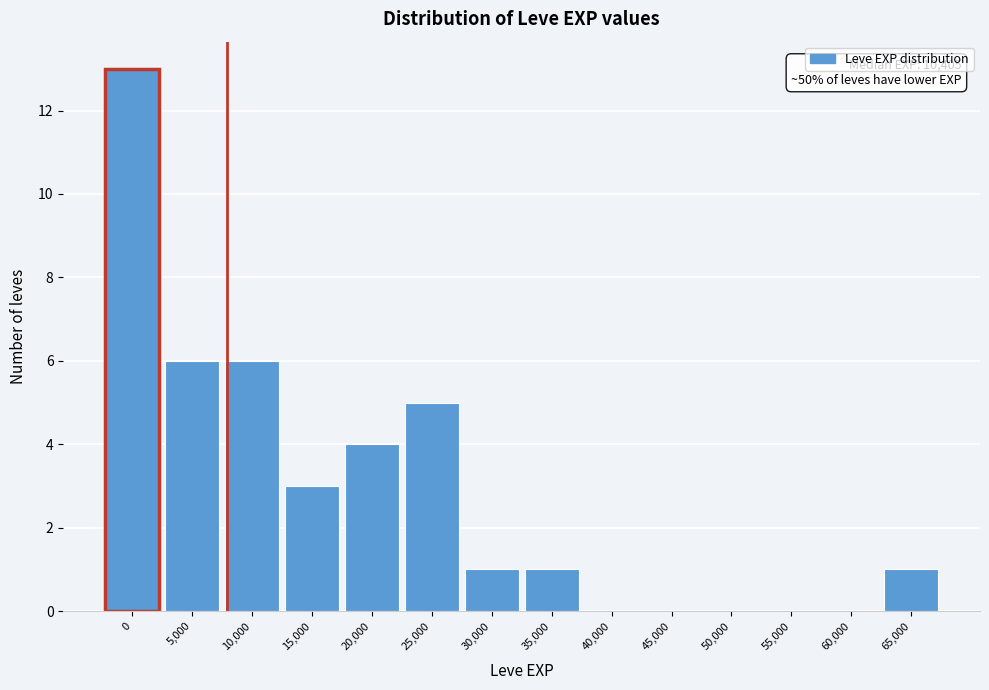

Reading left to right, transcribe all the data shown in this chart.

0=13	5,000=6	10,000=6	15,000=3	20,000=4	25,000=5	30,000=1	35,000=1	40,000=0	45,000=0	50,000=0	55,000=0	60,000=0	65,000=1